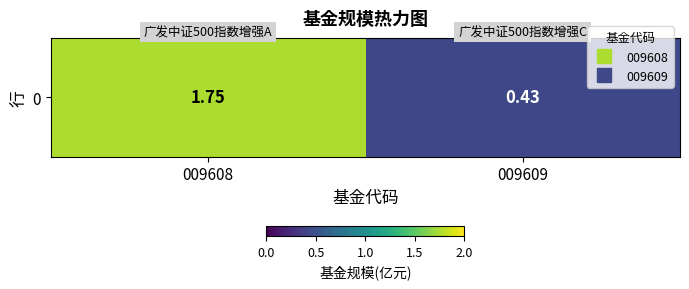

Reading right to left, transcribe all the data shown in this chart.

009609=0.4	009608=1.8